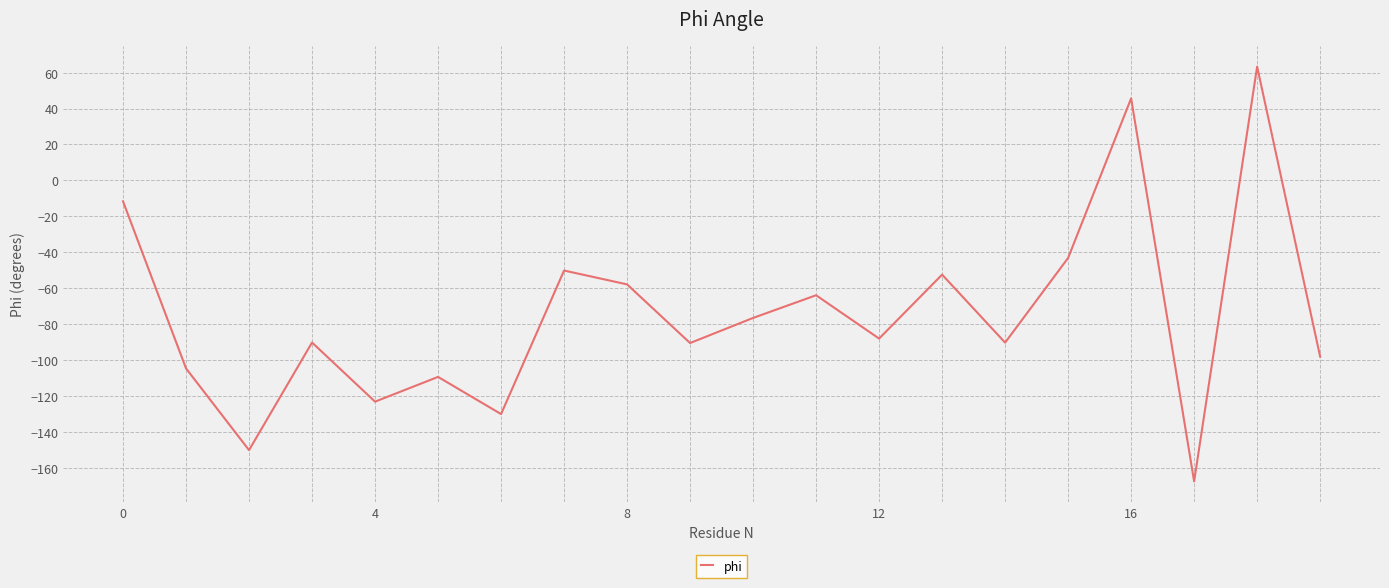

What is the difference between the maximum and minimum values?

230.7